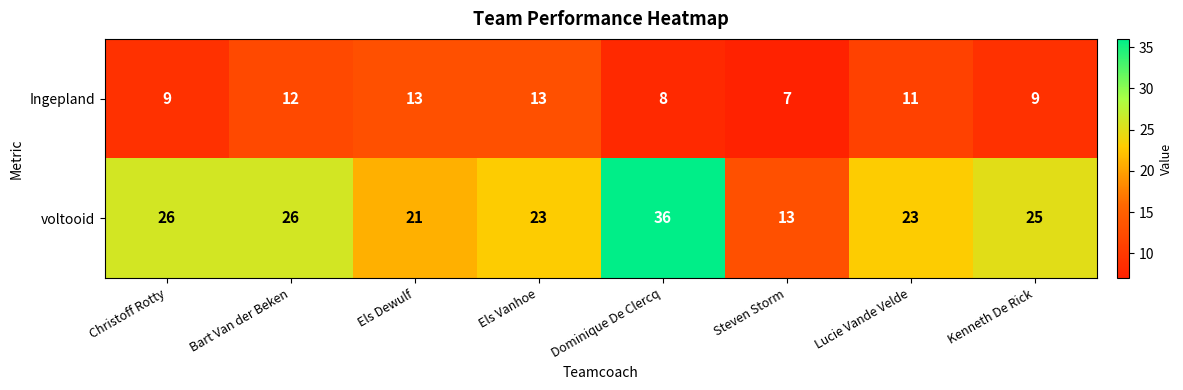

Reading left to right, transcribe all the data shown in this chart.

Ingepland: 9	12	13	13	8	7	11	9
voltooid: 26	26	21	23	36	13	23	25